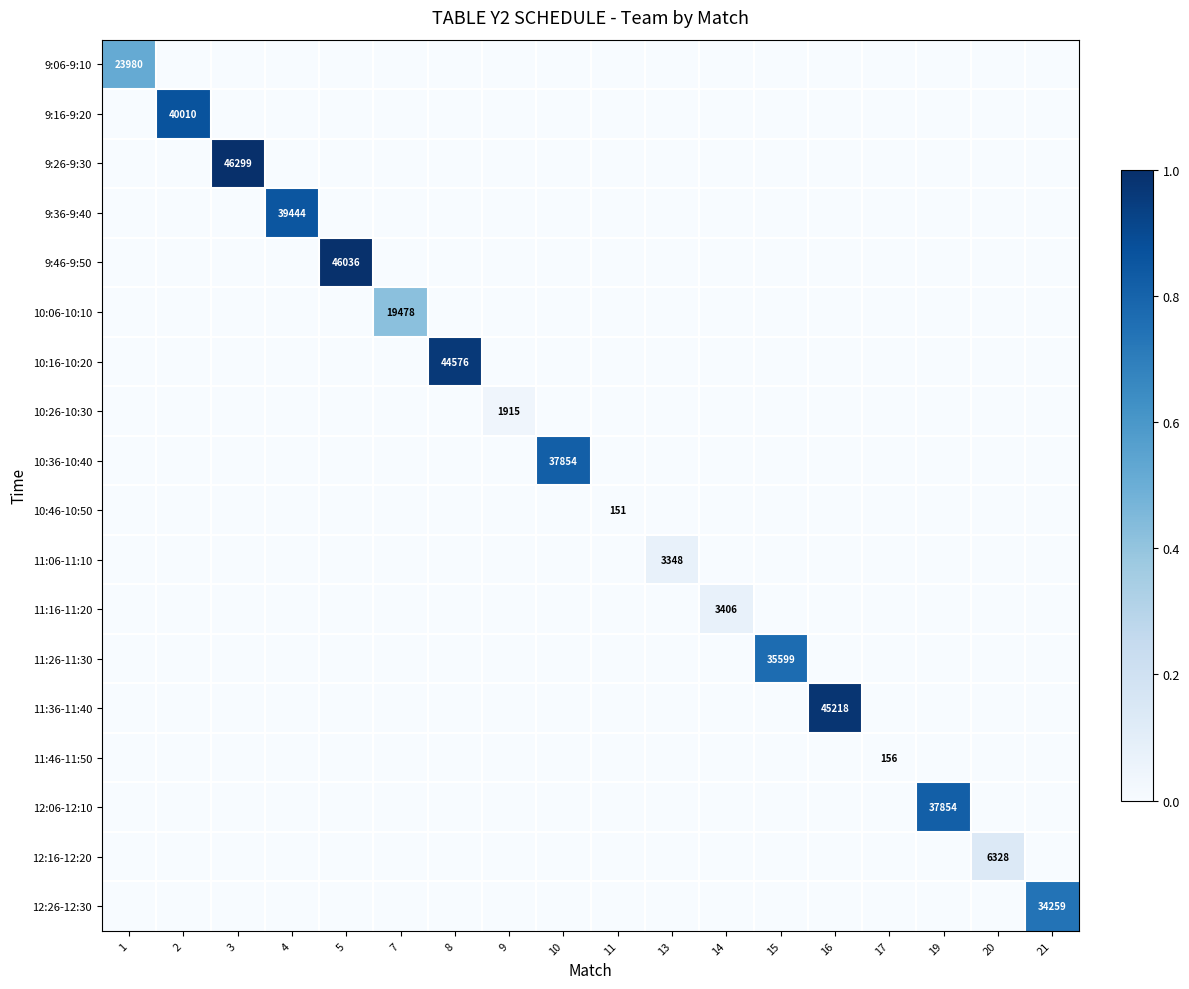

How many categories are shown in the chart?

18